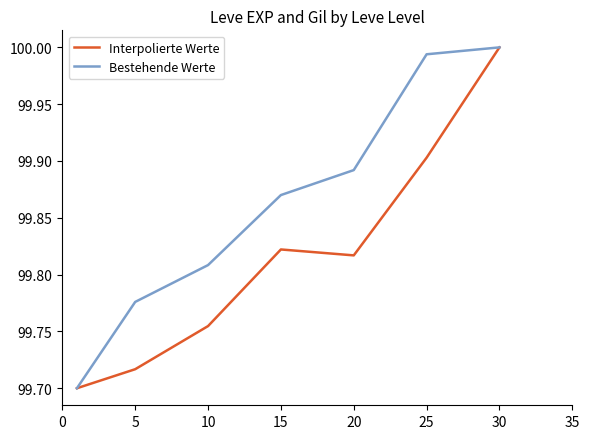

Which series has the largest total across all categories?

Bestehende Werte